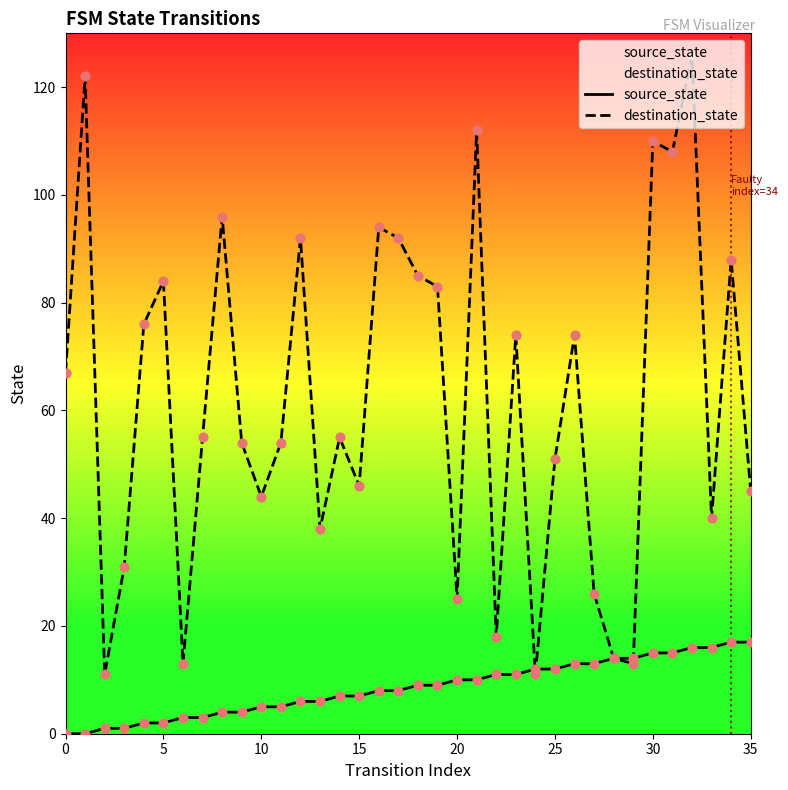

What are all the series names shown in the legend?

source_state, destination_state